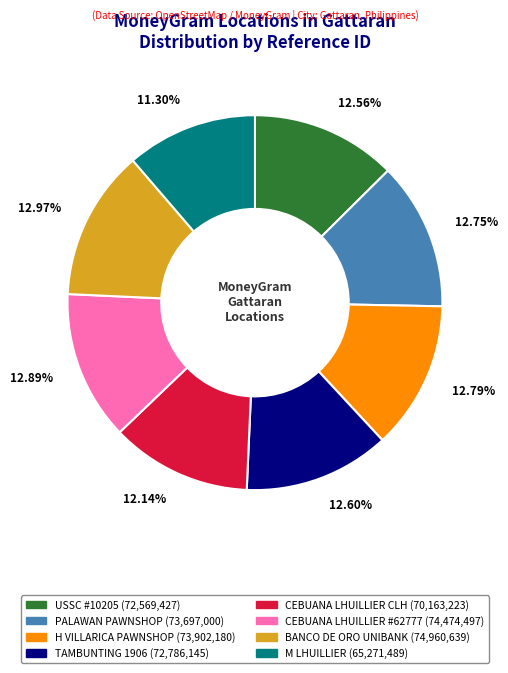

What is the smallest slice in the pie chart?

M LHUILLIER